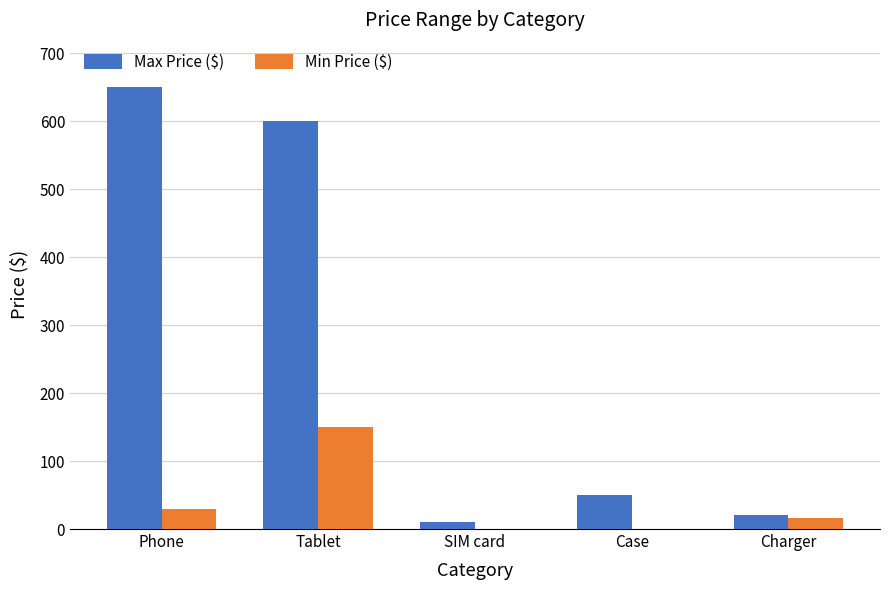

What is the sum of the Max Price ($) values at Tablet and Case?

650.0